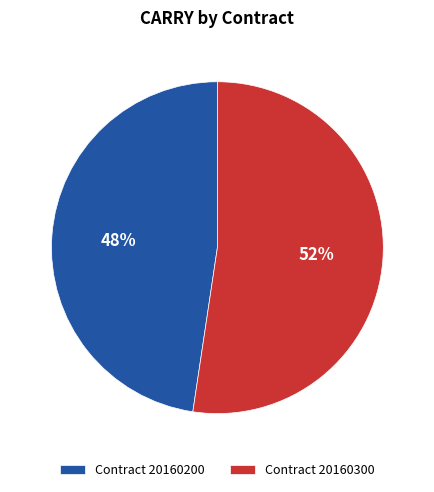

Is it true that Contract 20160300 is 45% of the pie?

False